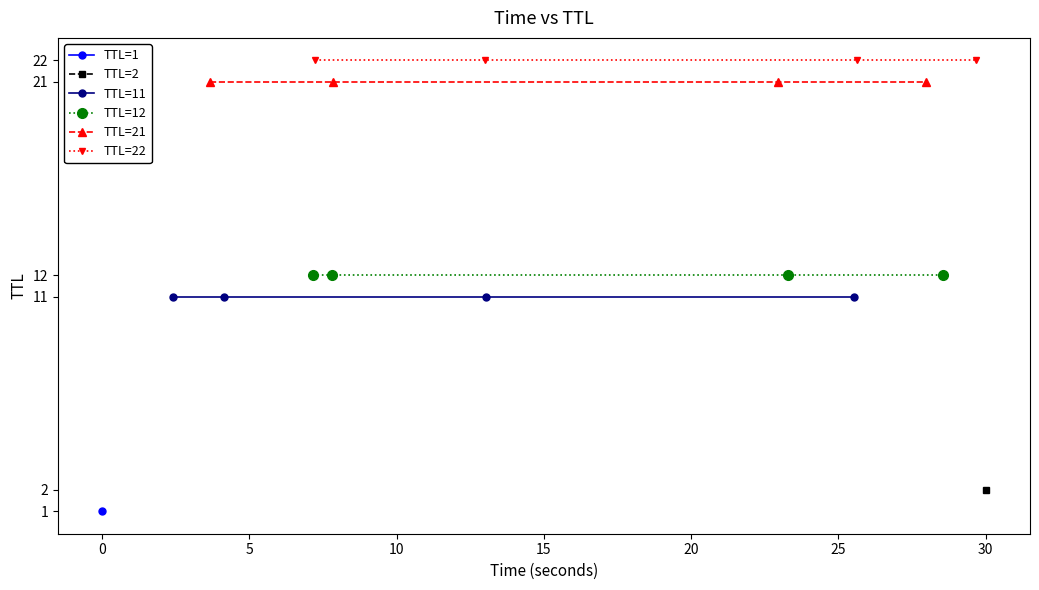

How many lines are shown in the chart?

4